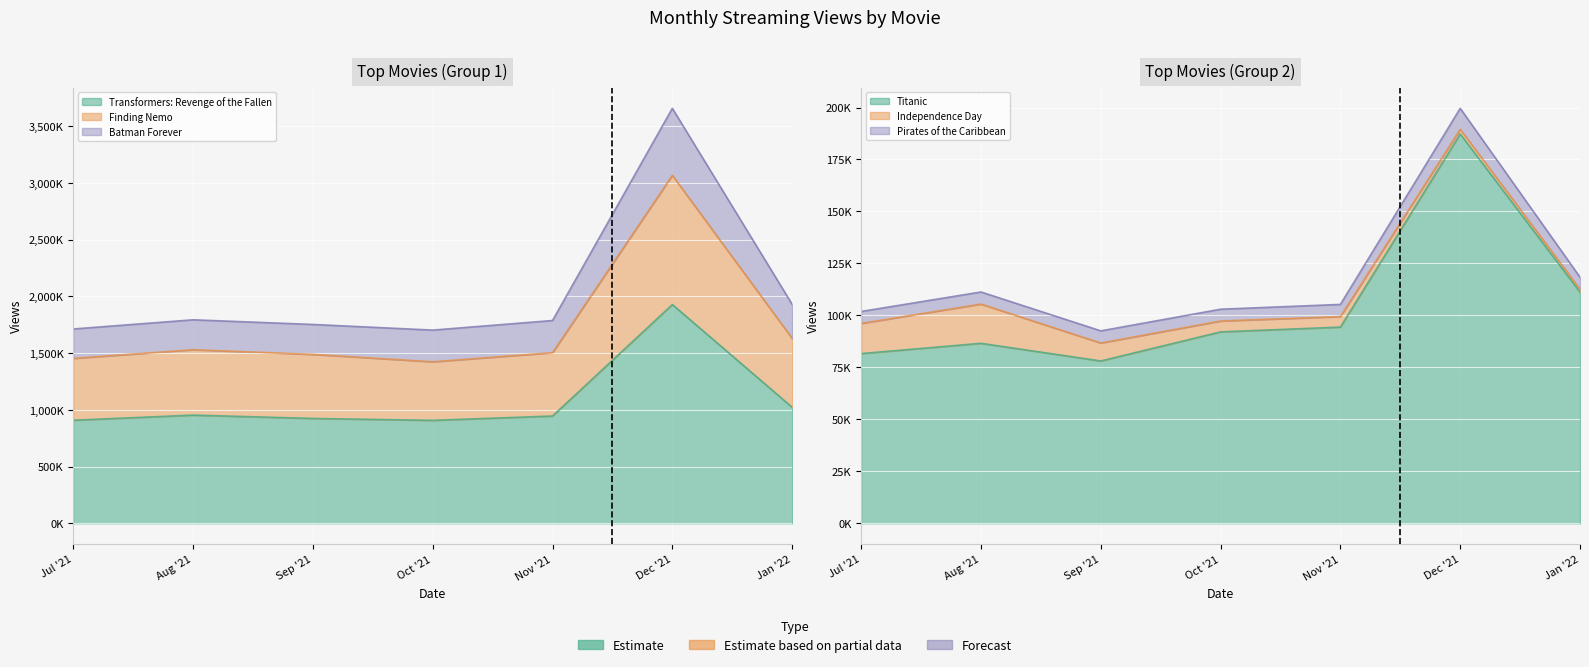

What is the value of the Finding Nemo point at the 7th from the left?

1630027